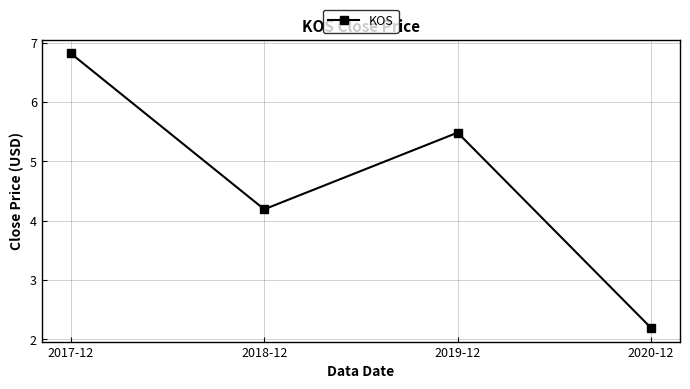

Count the number of data series in this chart.

1